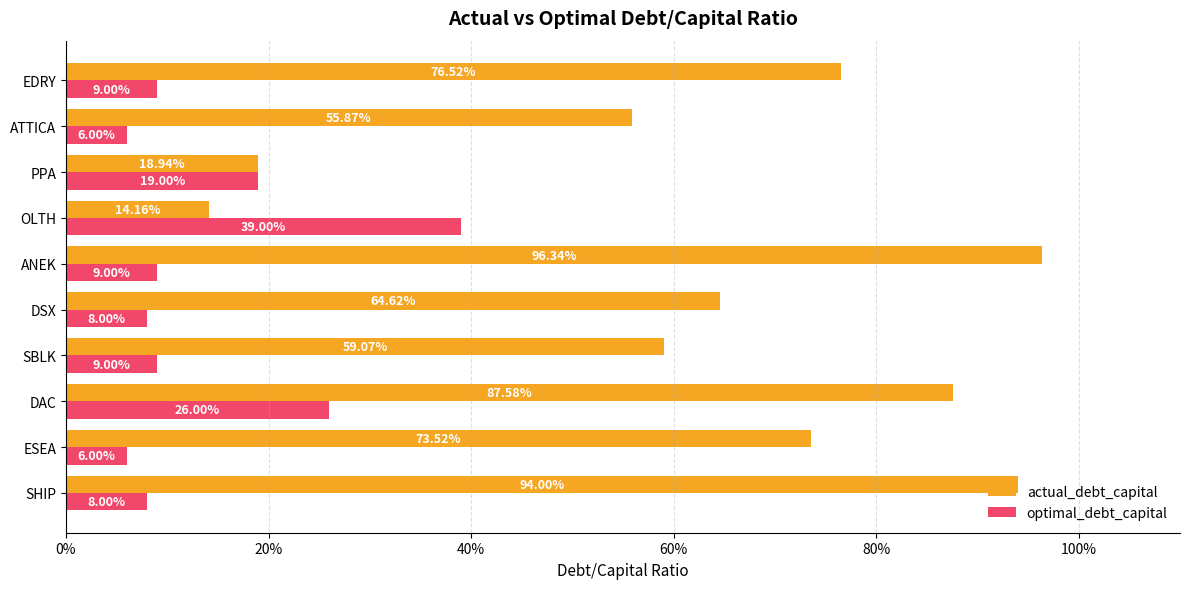

What are all the series names shown in the legend?

actual_debt_capital, optimal_debt_capital